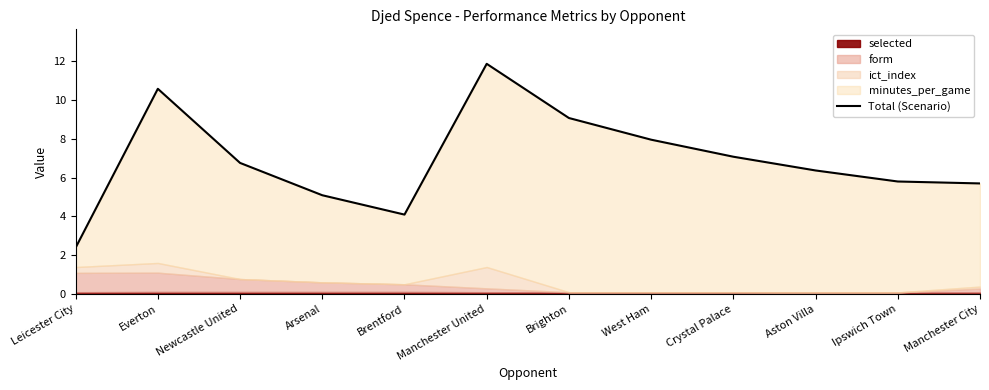

How many interior local peaks (higher than both neighbors) does the data have?

2